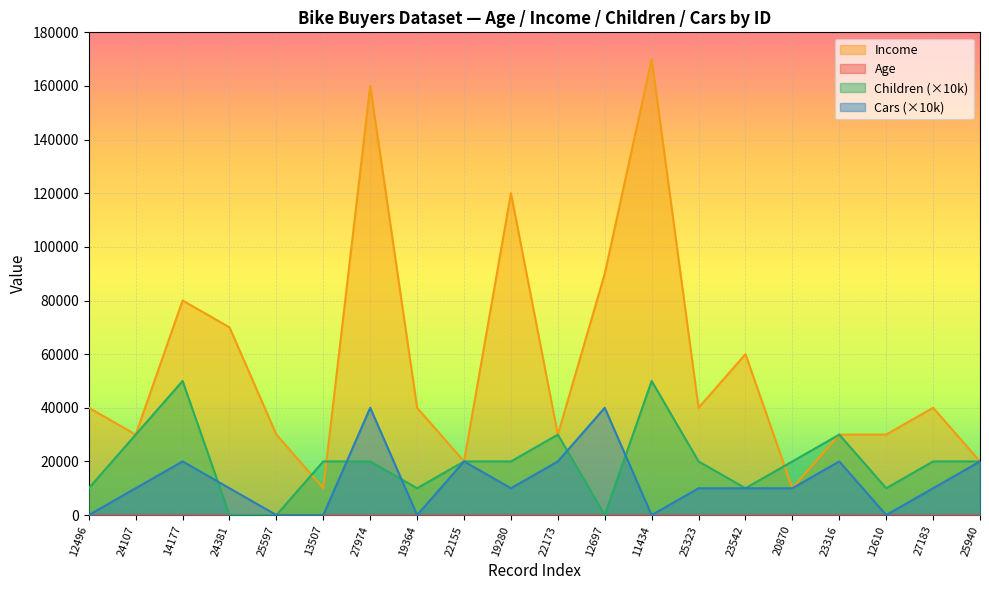

At which label does Age first exceed 43?

14177